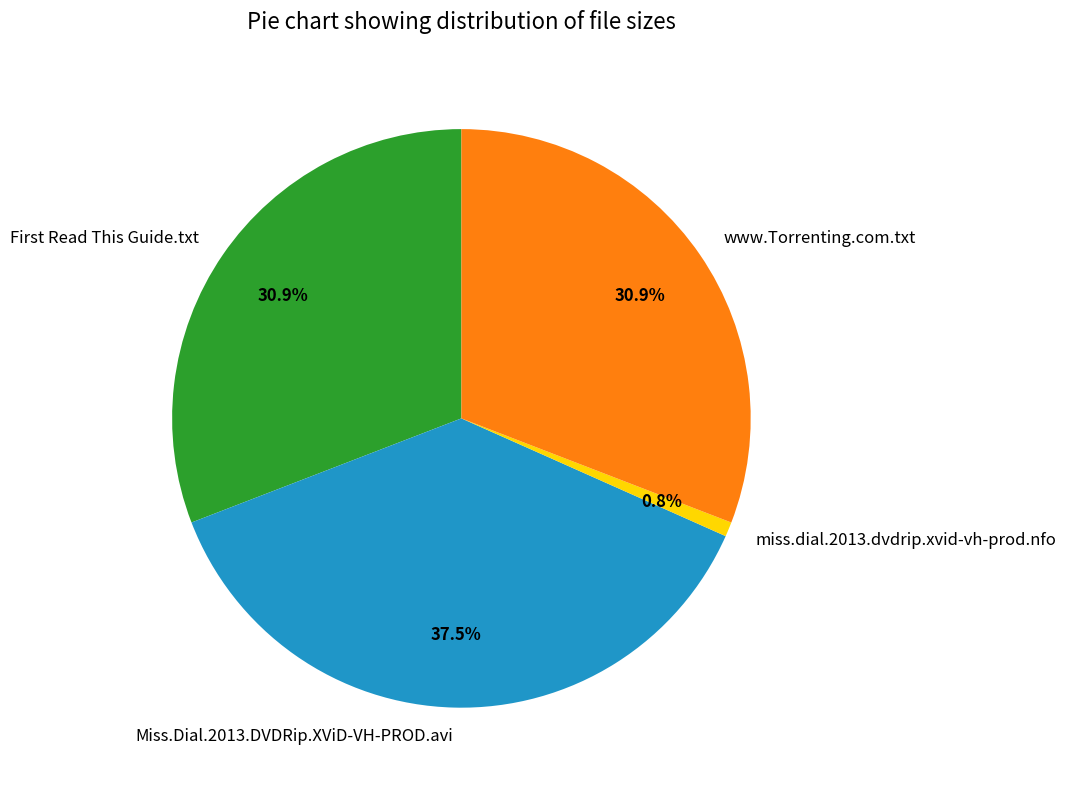

Combined, do www.Torrenting.com.txt and Miss.Dial.2013.DVDRip.XViD-VH-PROD.avi account for over 50%?

Yes